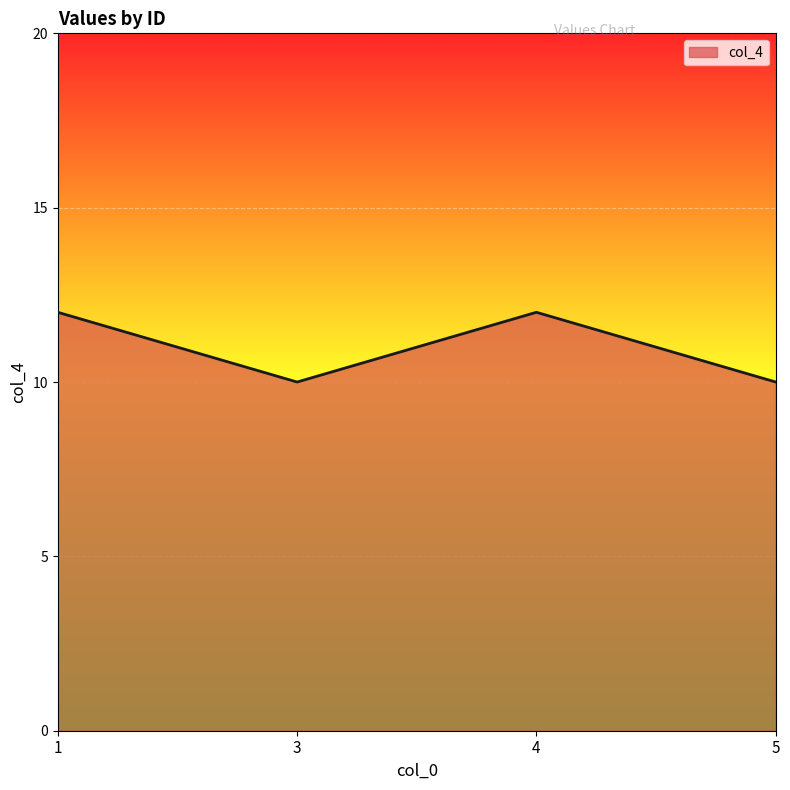

The value at 1 is 20. True or false?

False